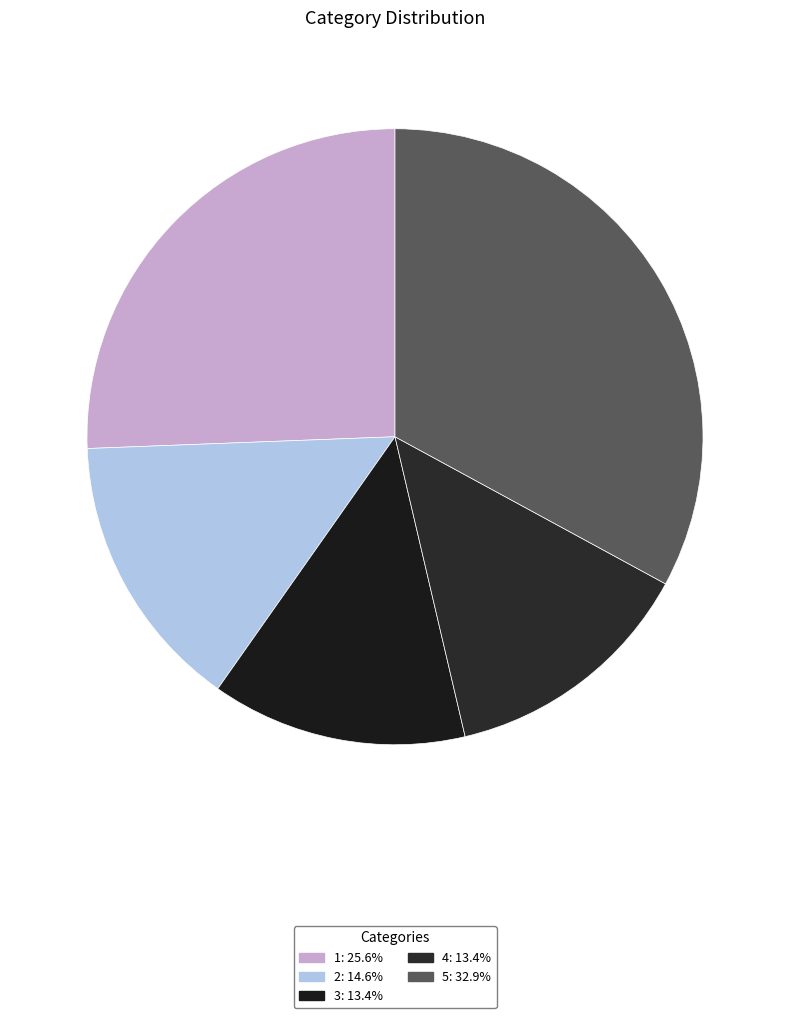

Combined, do 5 and 1 account for over 50%?

Yes